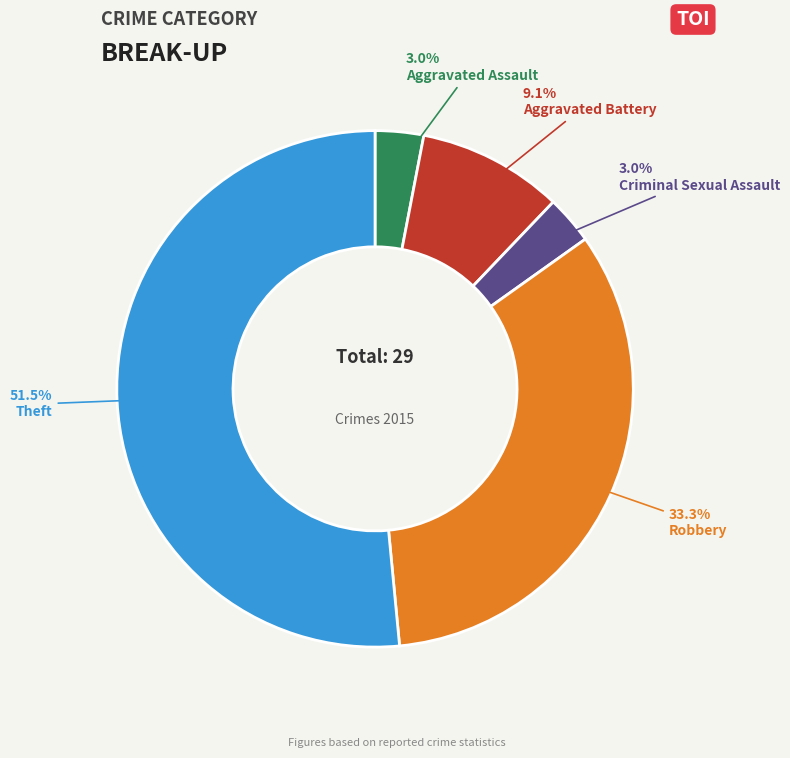

Which slice is the largest?

Theft